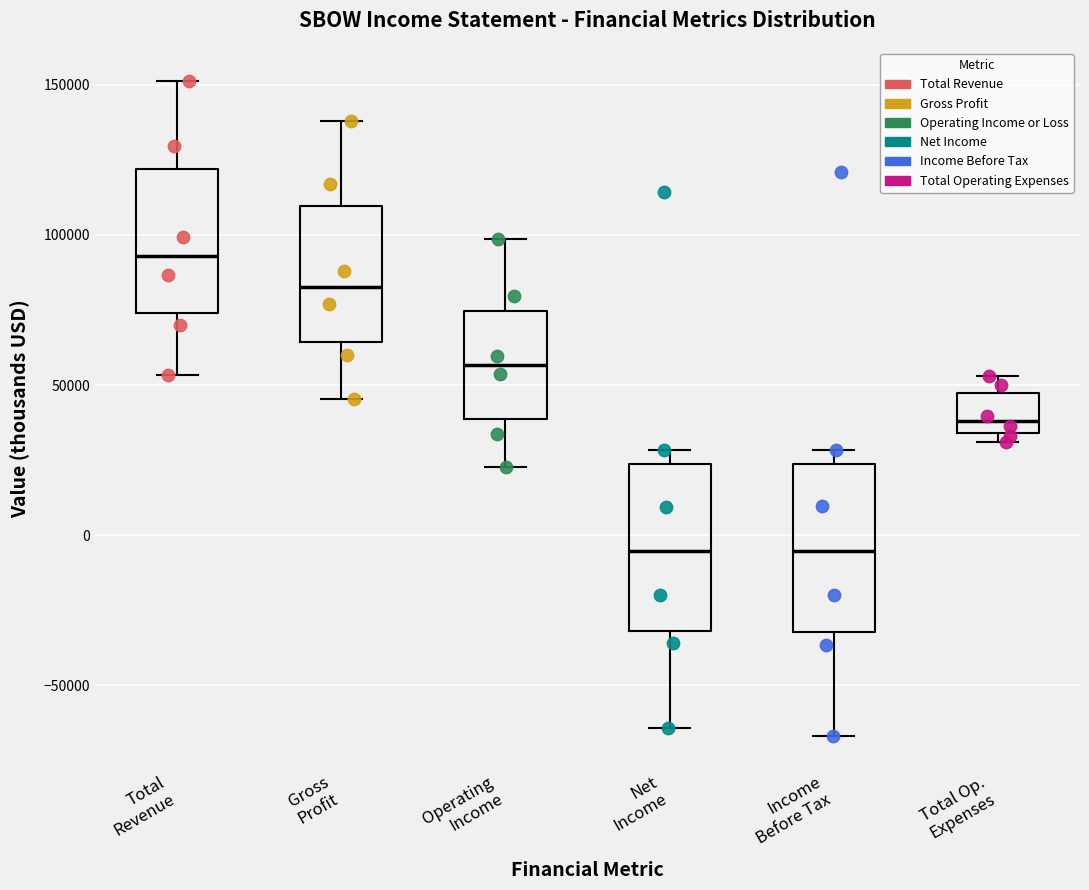

Where is the lower edge of the box for Income Before Tax on the y-axis? The values are not printed on the chart, so give them approximately, as read against the axis.

-30000